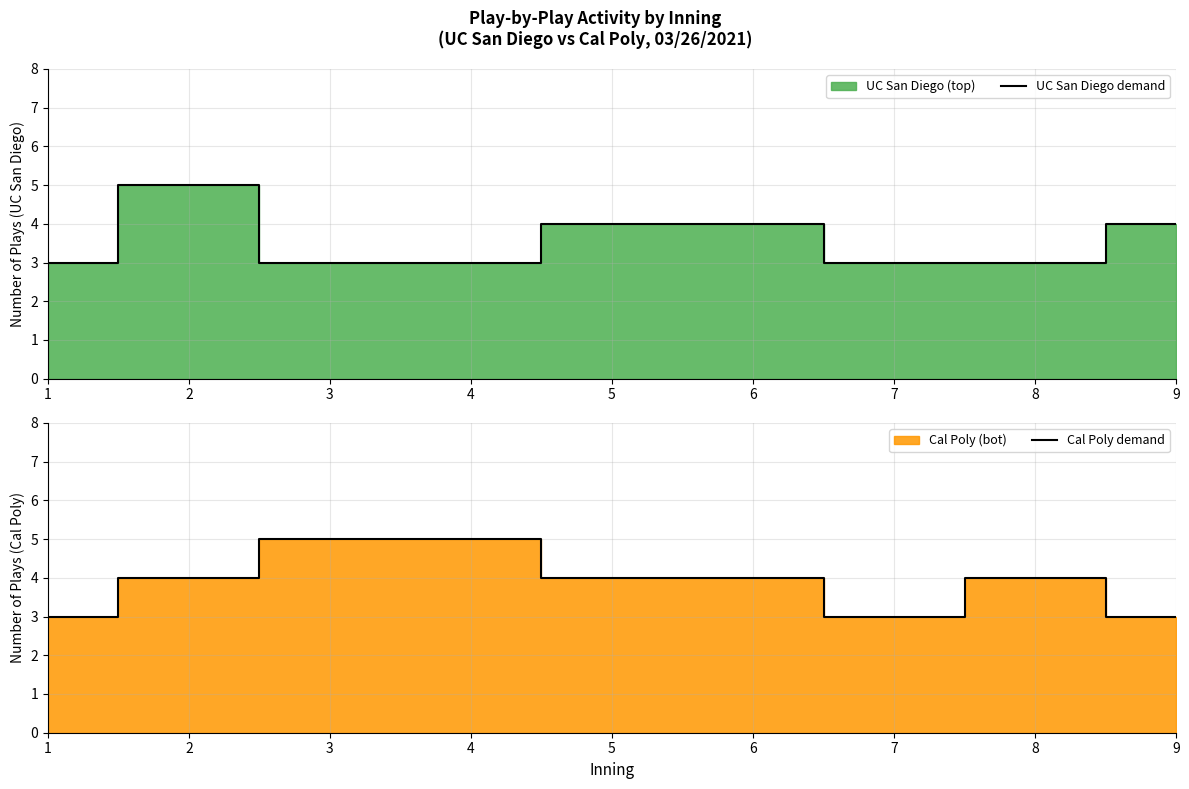

What is the value of the UC San Diego demand point at the 7th from the left?

3